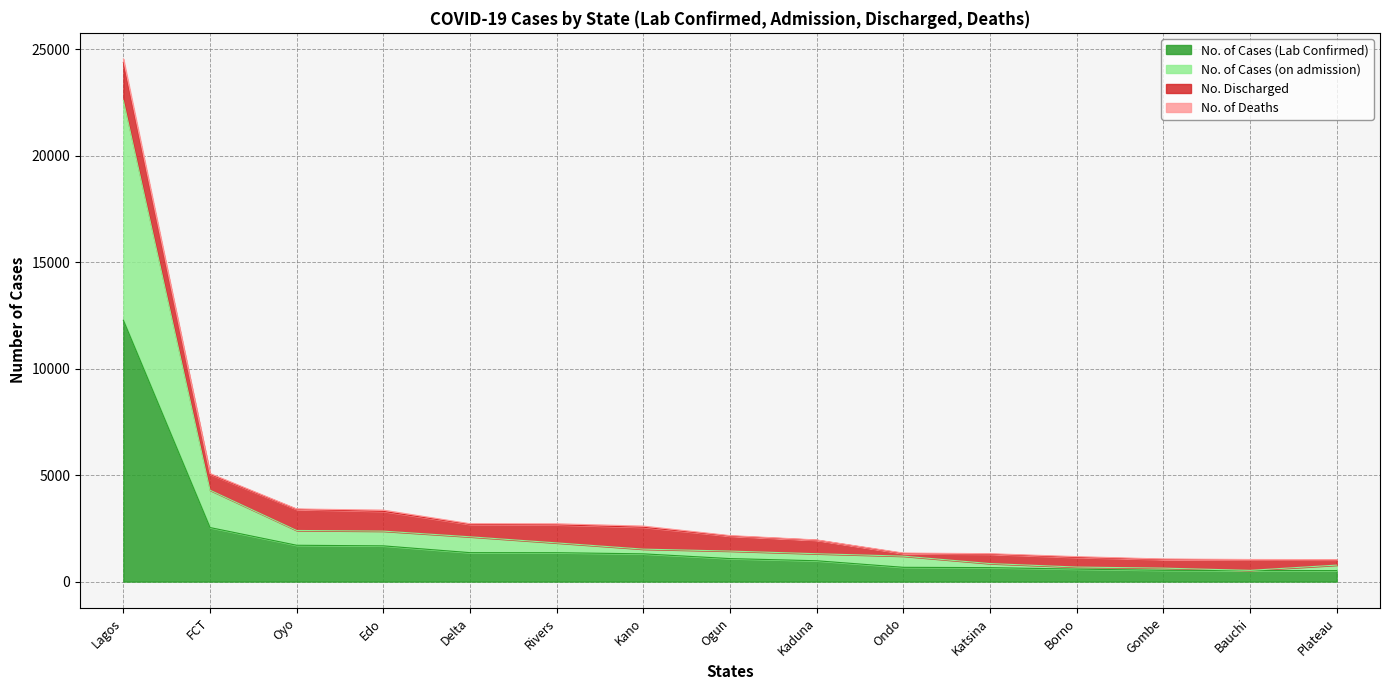

How many data points in No. of Cases (Lab Confirmed) are less than 1080?

7